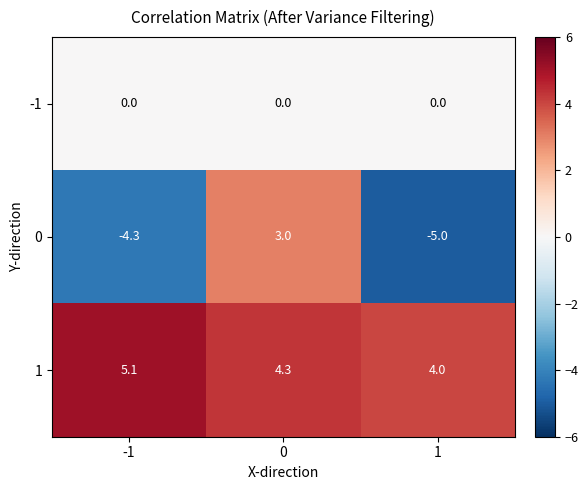

Reading right to left, what are all the values shown in this chart?

-1: 1=0.0	0=0.0	-1=0.0
0: 1=-5.0	0=3.0	-1=-4.3
1: 1=4.0	0=4.3	-1=5.1